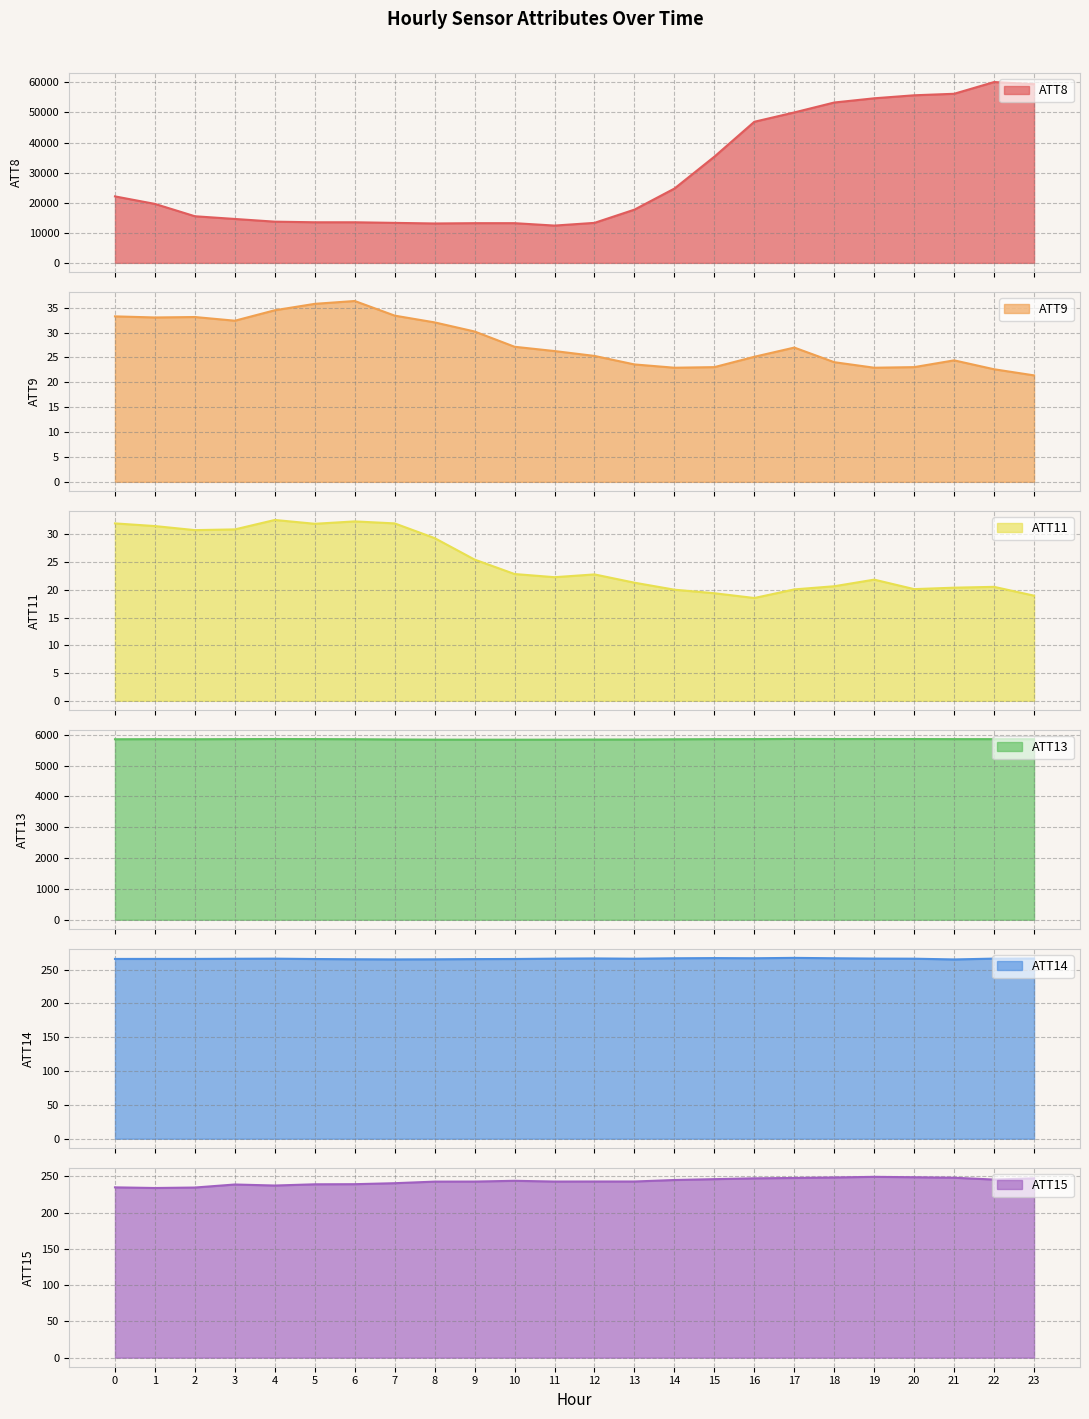

Does the chart display data point markers on the line(s)?

No